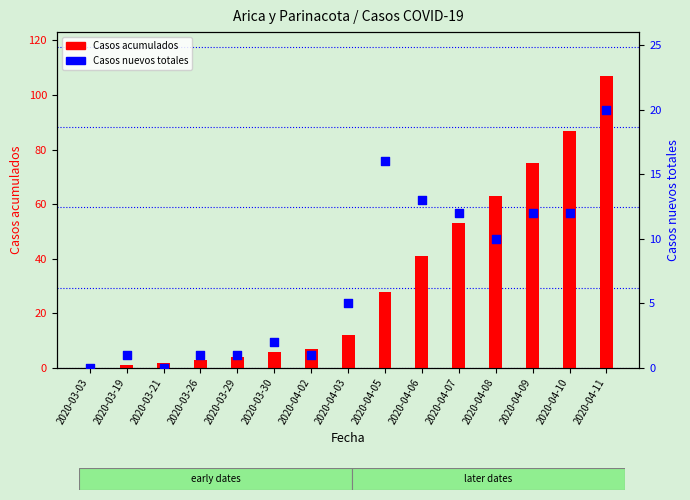

At which category is the sum across all series the highest?

2020-04-11